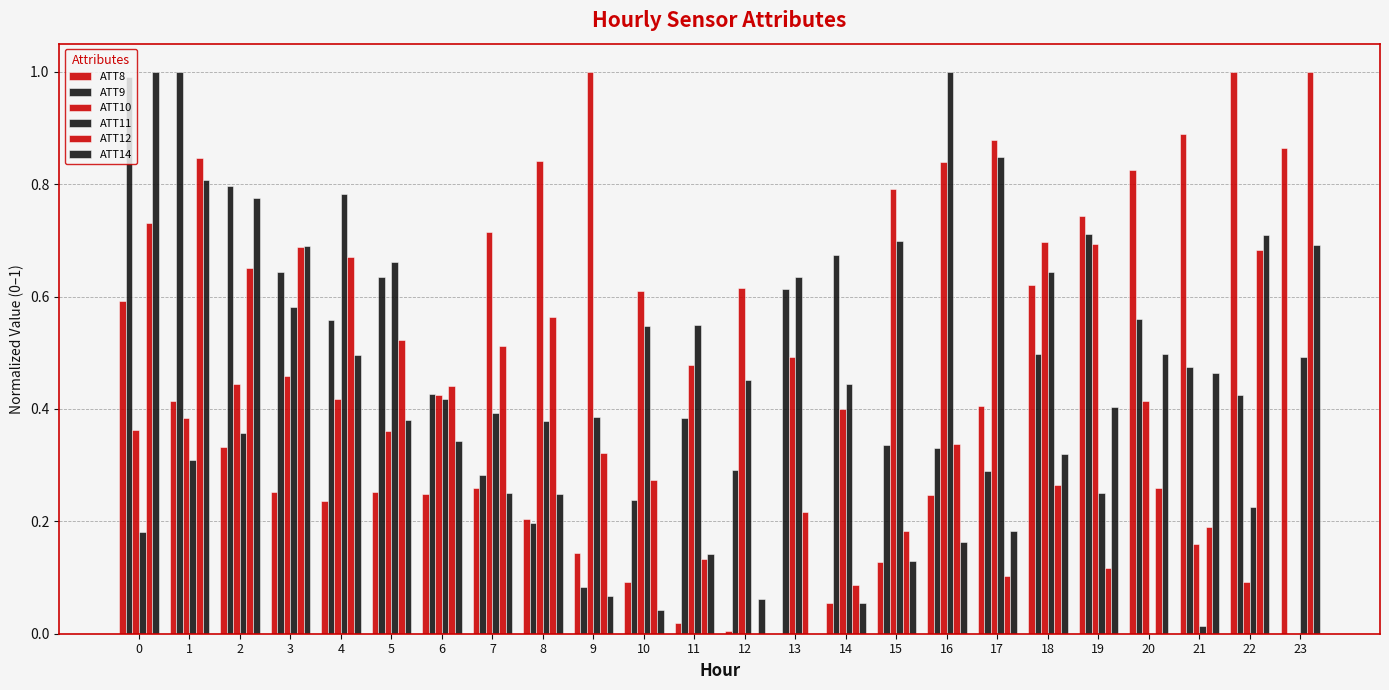

Reading left to right, extract all data points from this chart.

ATT8: 0=0.6	1=0.4	2=0.3	3=0.3	4=0.2	5=0.3	6=0.2	7=0.3	8=0.2	9=0.1	10=0.1	11=0.0	12=0.0	13=0.0	14=0.1	15=0.1	16=0.2	17=0.4	18=0.6	19=0.7	20=0.8	21=0.9	22=1.0	23=0.9
ATT9: 0=1.0	1=1.0	2=0.8	3=0.6	4=0.6	5=0.6	6=0.4	7=0.3	8=0.2	9=0.1	10=0.2	11=0.4	12=0.3	13=0.6	14=0.7	15=0.3	16=0.3	17=0.3	18=0.5	19=0.7	20=0.6	21=0.5	22=0.4	23=0.0
ATT10: 0=0.4	1=0.4	2=0.4	3=0.5	4=0.4	5=0.4	6=0.4	7=0.7	8=0.8	9=1.0	10=0.6	11=0.5	12=0.6	13=0.5	14=0.4	15=0.8	16=0.8	17=0.9	18=0.7	19=0.7	20=0.4	21=0.2	22=0.1	23=0.0
ATT11: 0=0.2	1=0.3	2=0.4	3=0.6	4=0.8	5=0.7	6=0.4	7=0.4	8=0.4	9=0.4	10=0.5	11=0.5	12=0.5	13=0.6	14=0.4	15=0.7	16=1.0	17=0.8	18=0.6	19=0.3	20=0.0	21=0.0	22=0.2	23=0.5
ATT12: 0=0.7	1=0.8	2=0.7	3=0.7	4=0.7	5=0.5	6=0.4	7=0.5	8=0.6	9=0.3	10=0.3	11=0.1	12=0.0	13=0.2	14=0.1	15=0.2	16=0.3	17=0.1	18=0.3	19=0.1	20=0.3	21=0.2	22=0.7	23=1.0
ATT14: 0=1.0	1=0.8	2=0.8	3=0.7	4=0.5	5=0.4	6=0.3	7=0.3	8=0.2	9=0.1	10=0.0	11=0.1	12=0.1	13=0.0	14=0.1	15=0.1	16=0.2	17=0.2	18=0.3	19=0.4	20=0.5	21=0.5	22=0.7	23=0.7